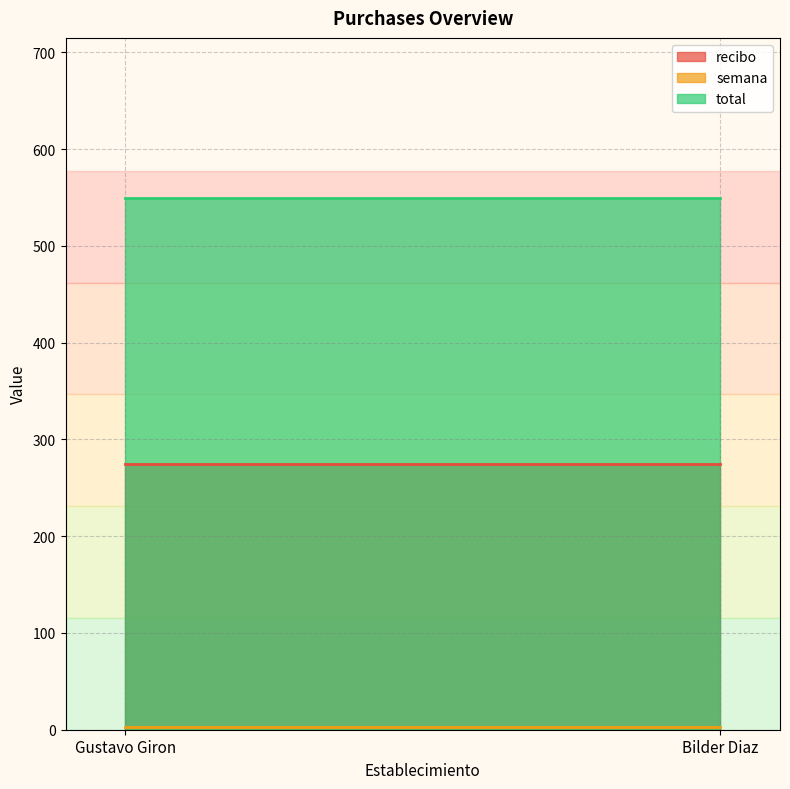

What is the sum of all total values?

1100